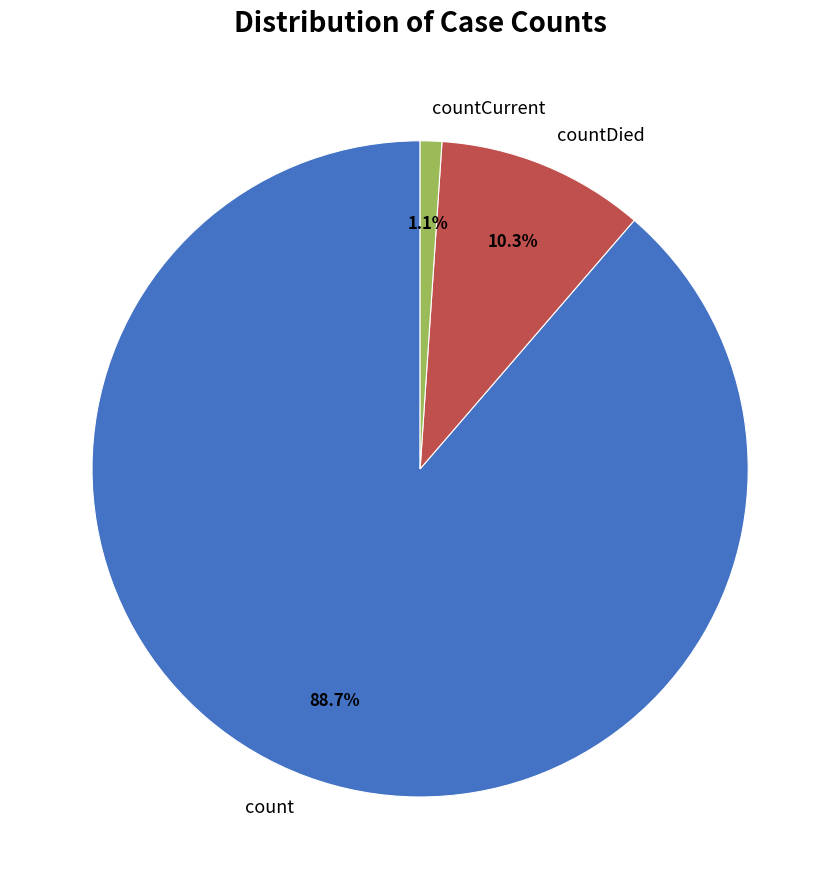

What portion of the pie excludes countCurrent?

98.9%